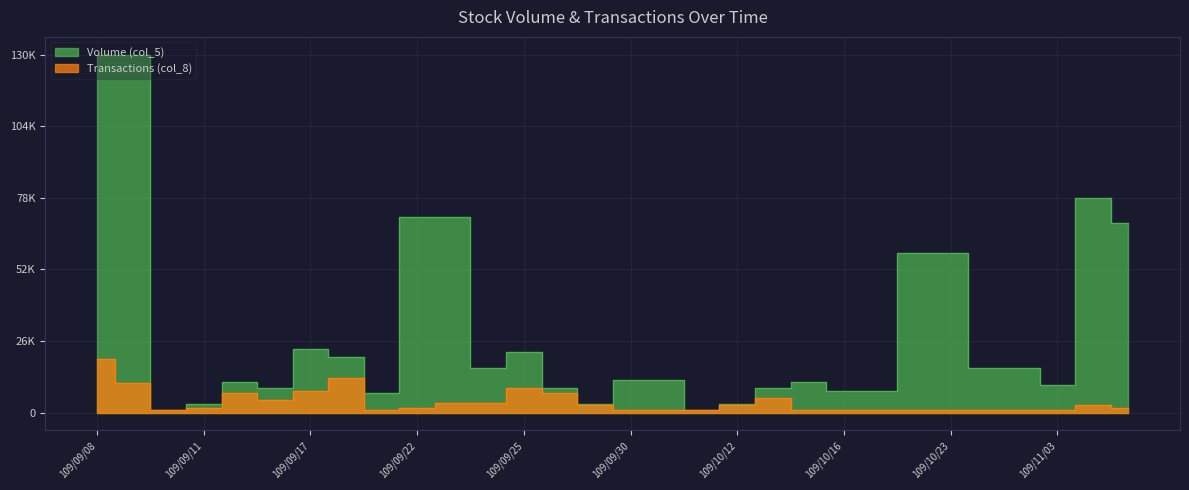

Which category has the highest value in the Volume (col_5) series?

109/09/08